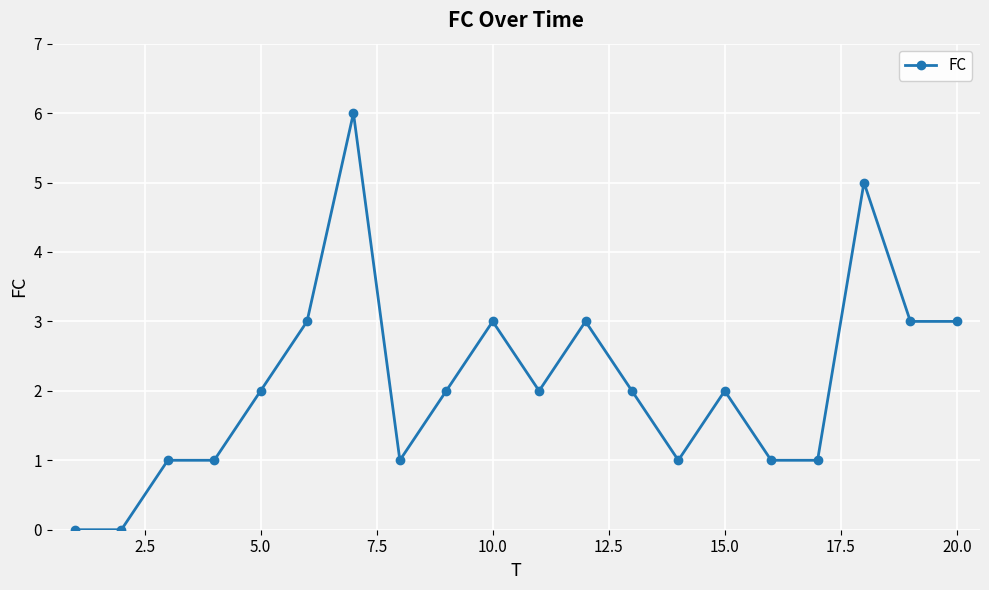

What is the difference between the maximum and minimum values?

6